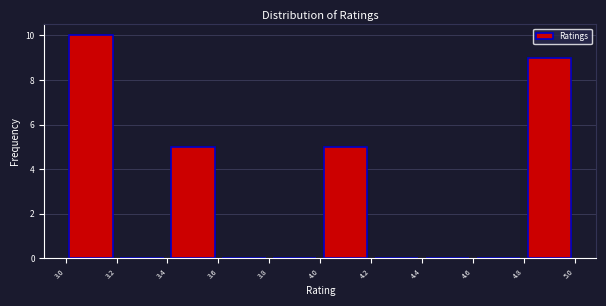

What is the height of the bar covering 4.0 to 4.2 on the x-axis? The values are not printed on the chart, so give them approximately, as read against the axis.

5